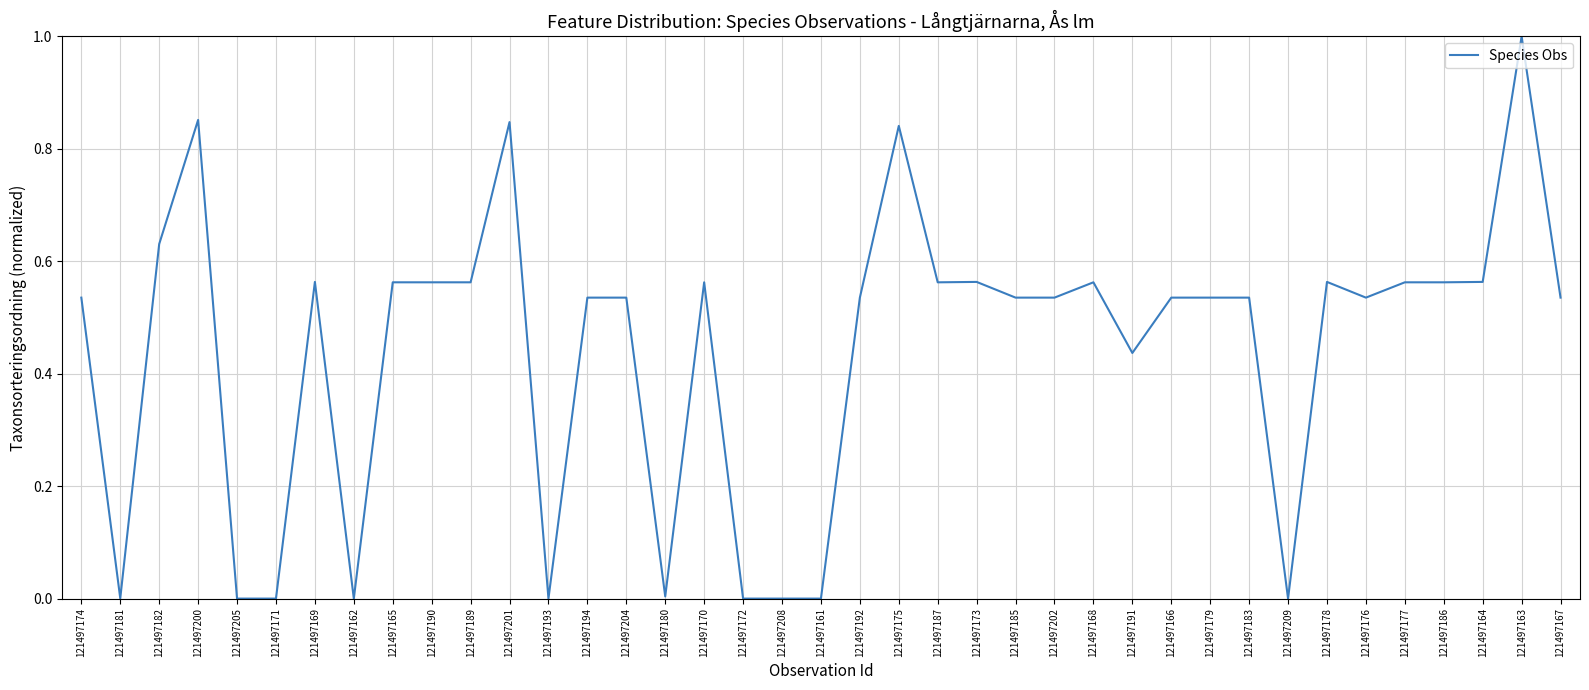

What is the difference between the maximum and minimum values?

1.0